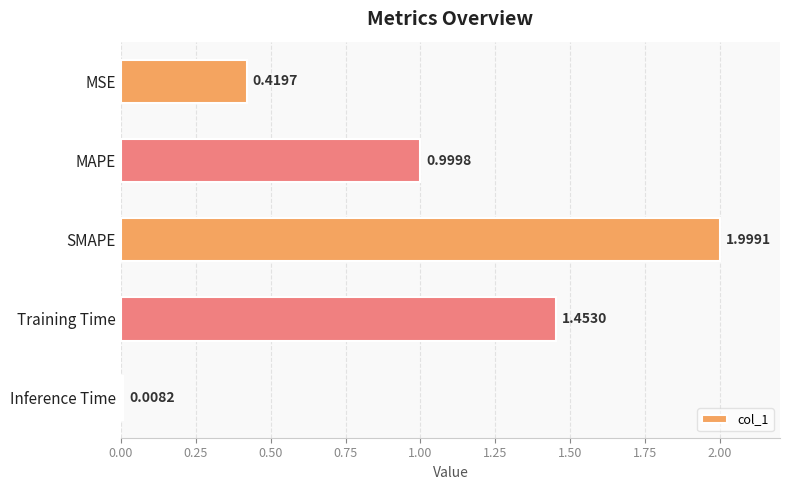

List the labels in order of value, smallest first.

Inference Time, MSE, MAPE, Training Time, SMAPE